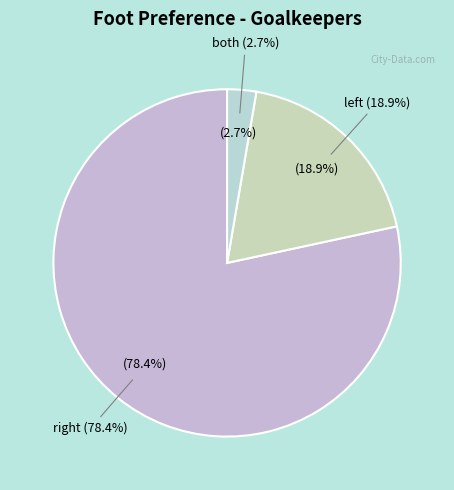

To the nearest percent, what portion does both represent?

3%